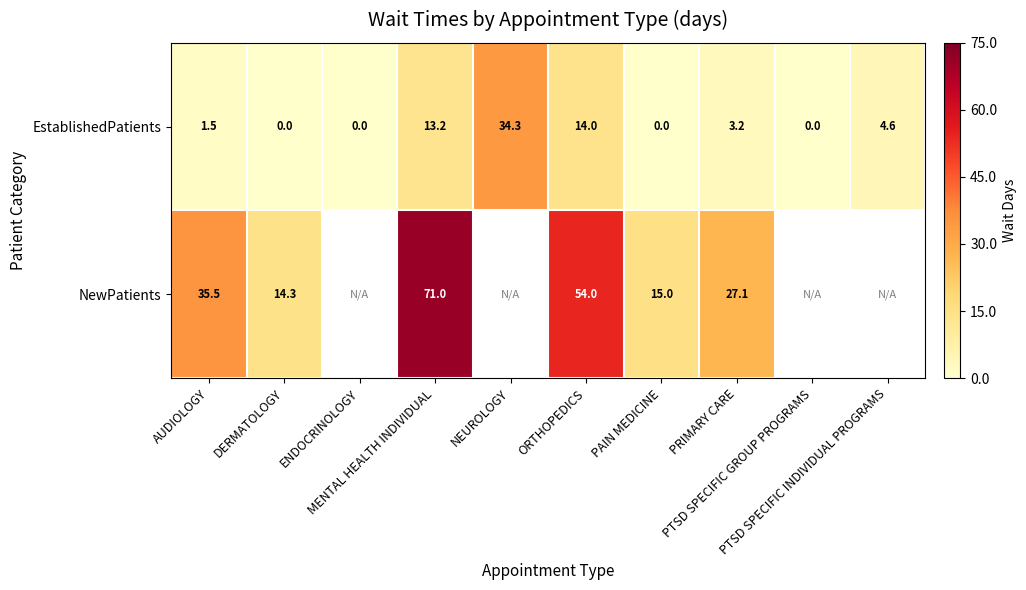

Which has a higher value, NEUROLOGY or MENTAL HEALTH INDIVIDUAL?

NEUROLOGY